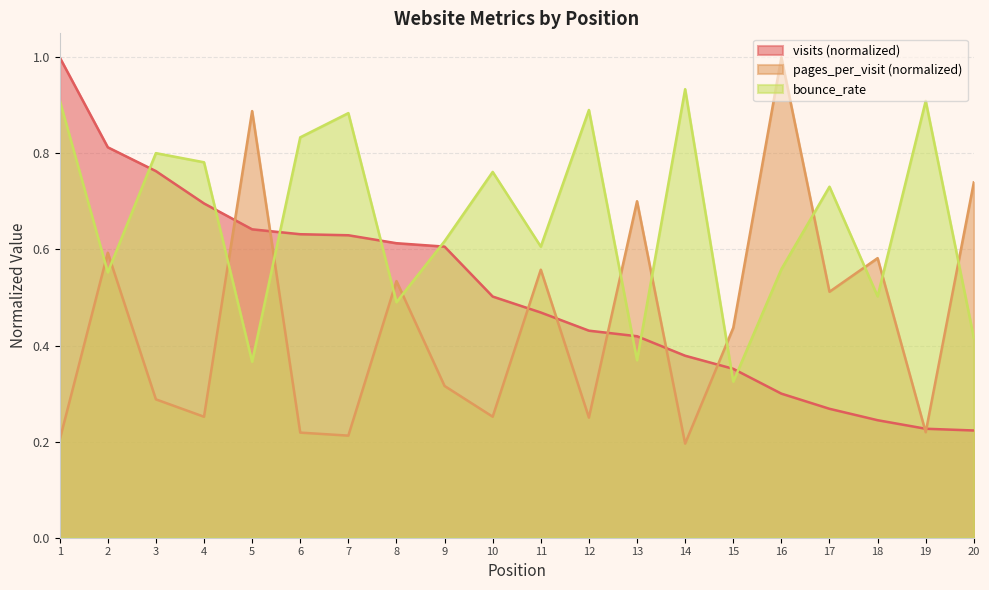

Between 2 and 5, which series saw the biggest shift?

pages_per_visit (normalized)